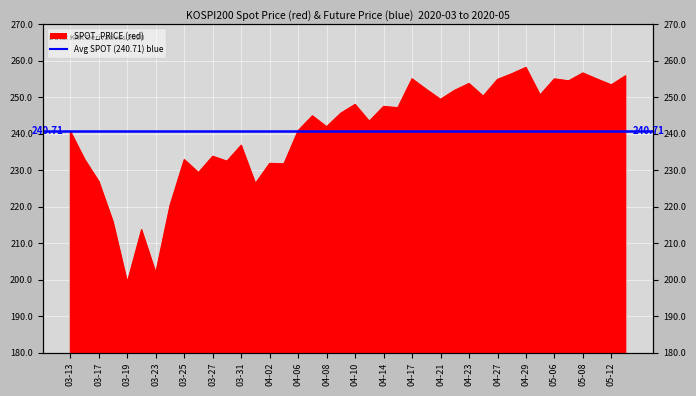

Rank the categories by value from highest to lowest.

2020-04-29, 2020-05-08, 2020-04-28, 2020-05-13, 2020-04-17, 2020-05-06, 2020-05-11, 2020-04-27, 2020-05-07, 2020-04-23, 2020-05-12, 2020-04-20, 2020-04-22, 2020-05-04, 2020-04-24, 2020-04-21, 2020-04-10, 2020-04-14, 2020-04-16, 2020-04-09, 2020-04-07, 2020-04-13, 2020-04-08, 2020-04-06, 2020-03-13, 2020-03-31, 2020-03-27, 2020-03-16, 2020-03-25, 2020-03-30, 2020-04-02, 2020-04-03, 2020-03-26, 2020-03-17, 2020-04-01, 2020-03-24, 2020-03-18, 2020-03-20, 2020-03-23, 2020-03-19